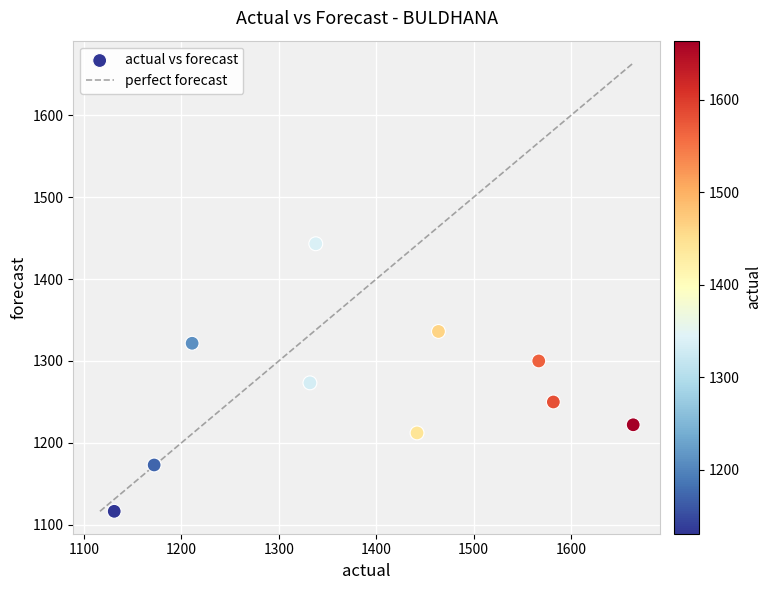

What is the range of Y values (max minus min)?

326.9